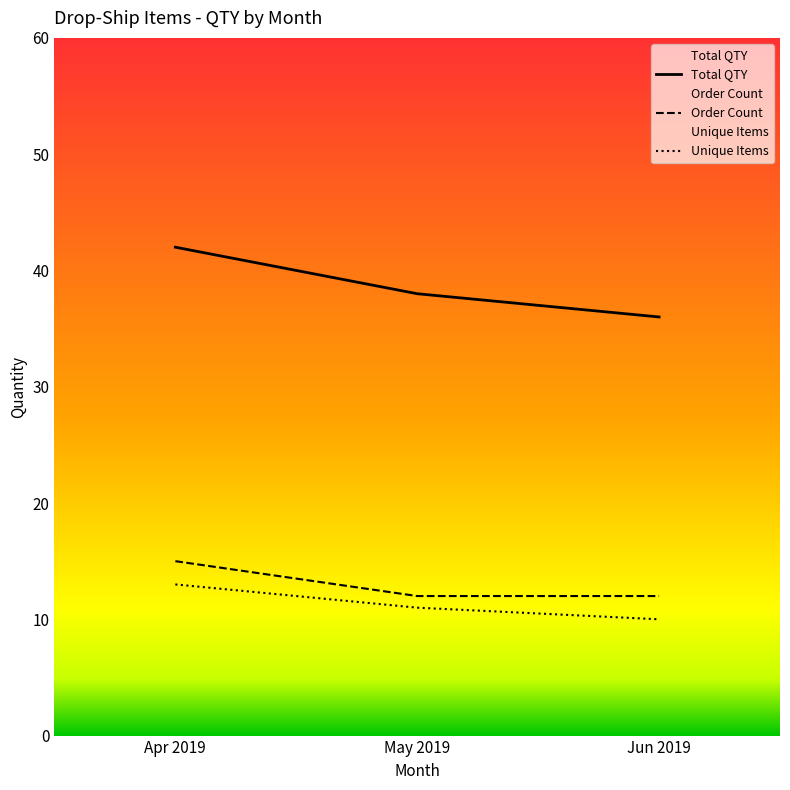

What is the spread (max minus min) of values at May 2019?

27